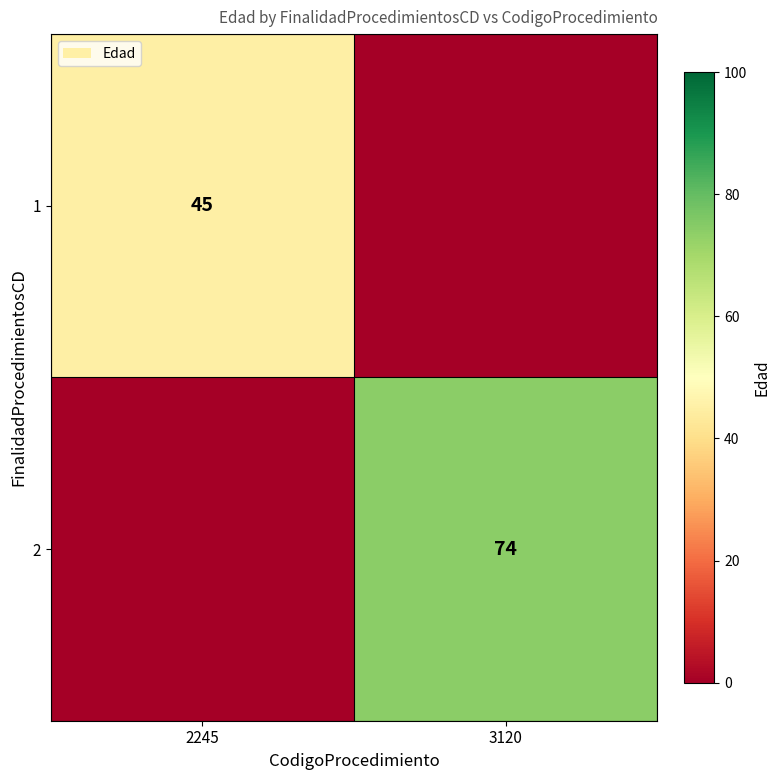

Is the value of 2 at 3120 greater than the value of 1 at 2245?

Yes